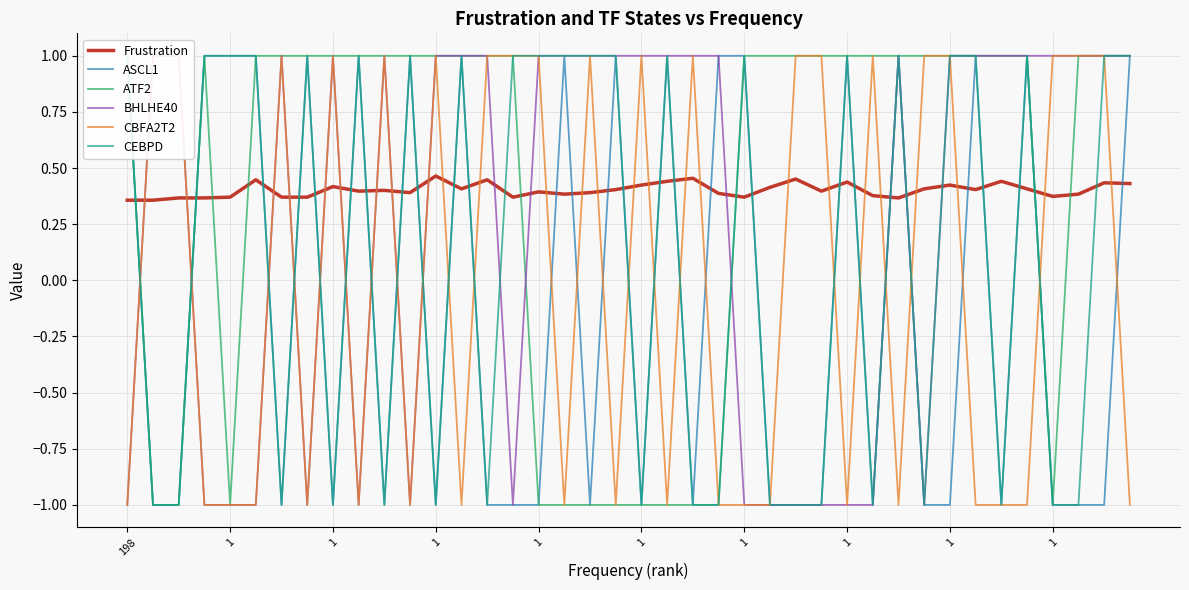

List the series in order of their peak value, lowest first.

Frustration, ASCL1, ATF2, BHLHE40, CBFA2T2, CEBPD